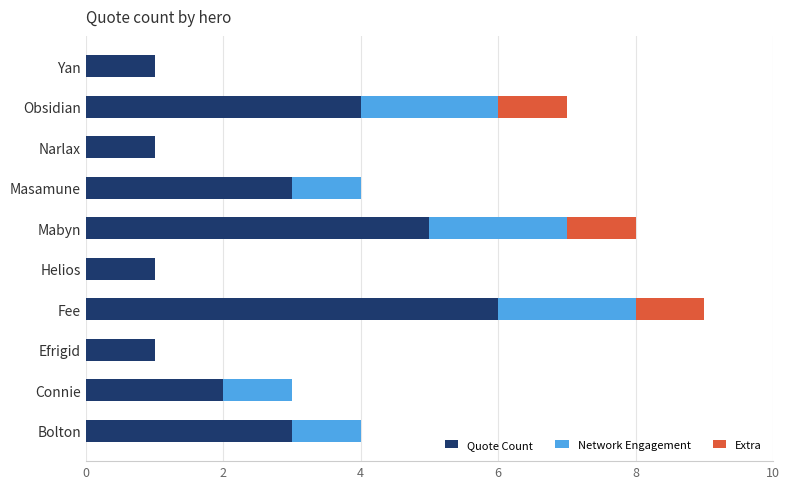

True or false: Quote Count has a value of 2 at Yan.

False